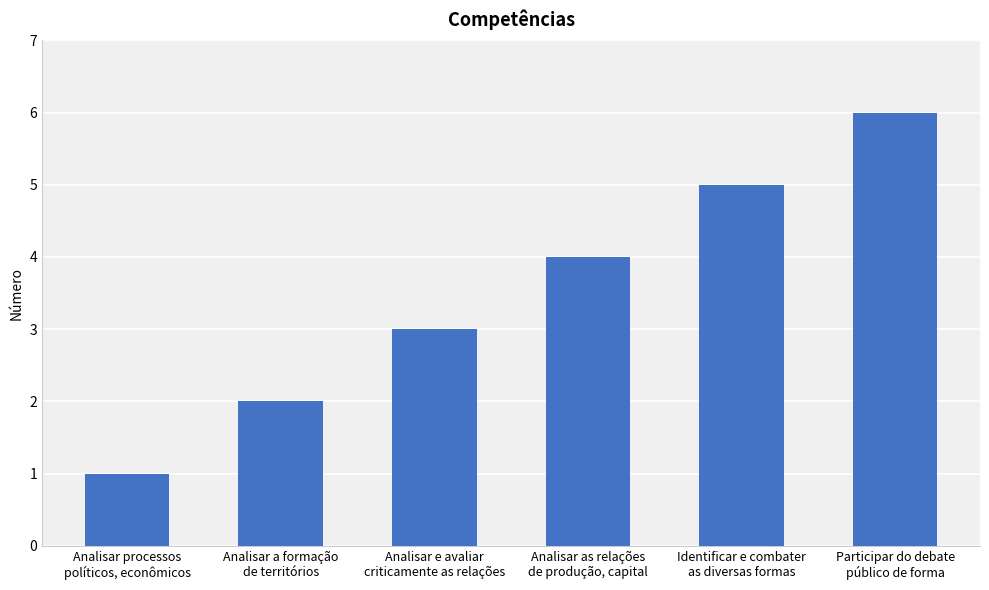

Rank the categories by value from highest to lowest.

Participar do debate
público de forma, Identificar e combater
as diversas formas, Analisar as relações
de produção, capital, Analisar e avaliar
criticamente as relações, Analisar a formação
de territórios, Analisar processos
políticos, econômicos